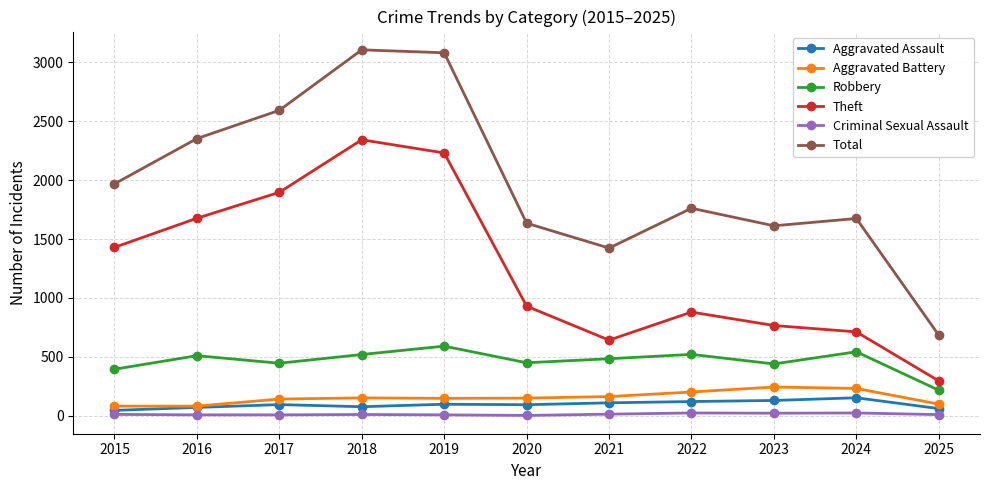

Which series changed the most between 2017 and 2018?

Total